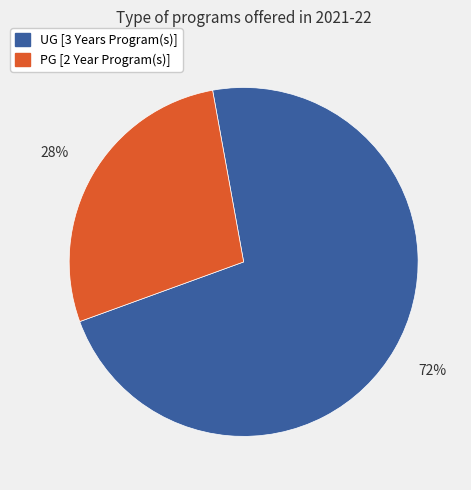

To the nearest percent, what is the combined percentage of UG [3 Years Program(s)] and PG [2 Year Program(s)]?

100%